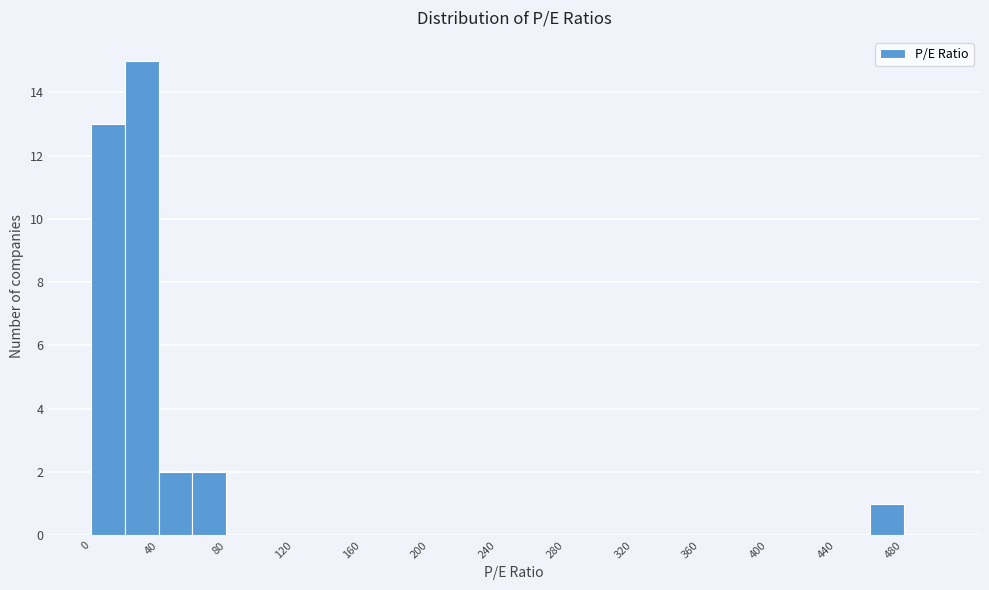

Reading left to right, list every bar in this chart as the range it spans on the x-axis followed by its height. The values are not printed on the chart, so give them approximately, as read against the axis.

0 to 20: 13
20 to 40: 15
40 to 60: 2
60 to 80: 2
80 to 100: 0
100 to 120: 0
120 to 140: 0
140 to 160: 0
160 to 180: 0
180 to 200: 0
200 to 220: 0
220 to 240: 0
240 to 260: 0
260 to 280: 0
280 to 300: 0
300 to 320: 0
320 to 340: 0
340 to 360: 0
360 to 380: 0
380 to 400: 0
400 to 420: 0
420 to 440: 0
440 to 460: 0
460 to 480: 1
480 to 500: 0